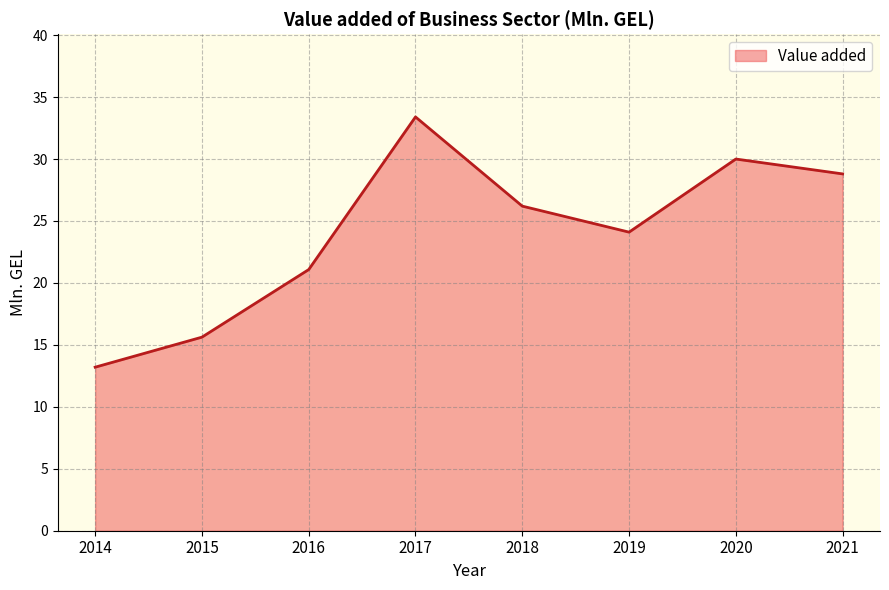

What is the greatest value displayed?

33.4